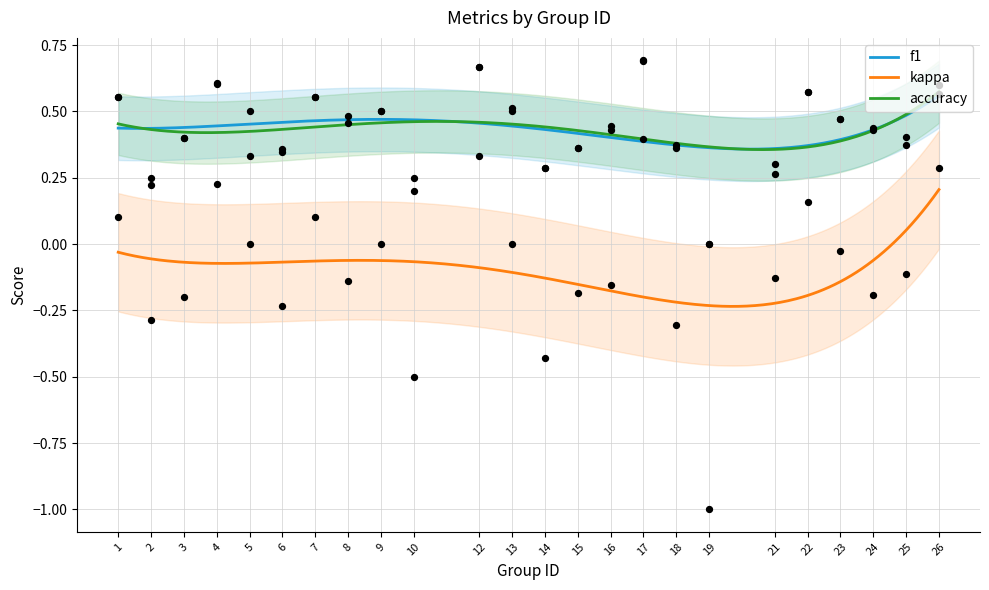

What are all the series names shown in the legend?

f1, kappa, accuracy